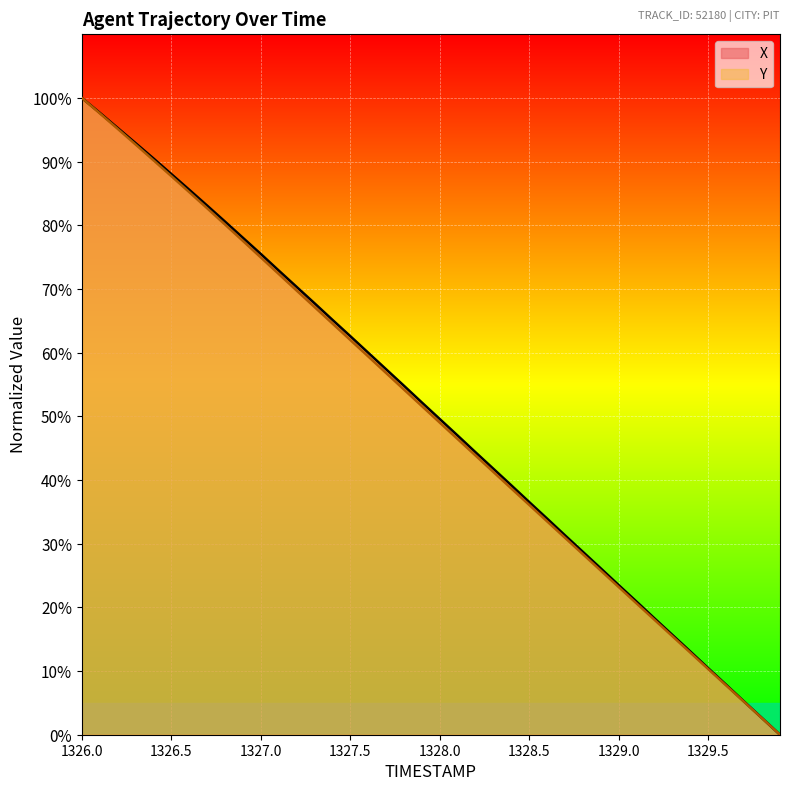

True or false: X and Y intersect in this chart.

False